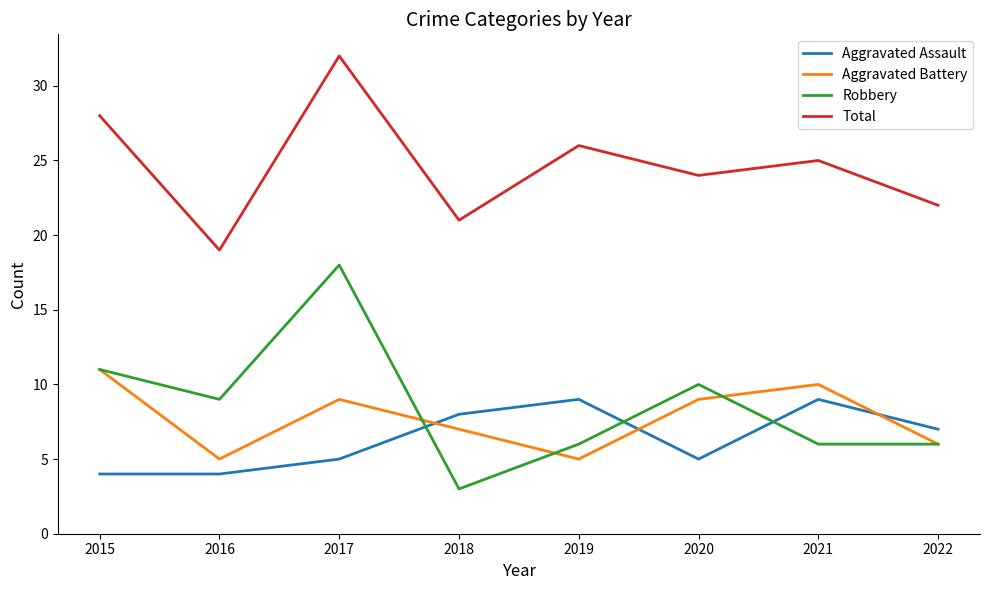

What is the spread (max minus min) of values at 2015?

24